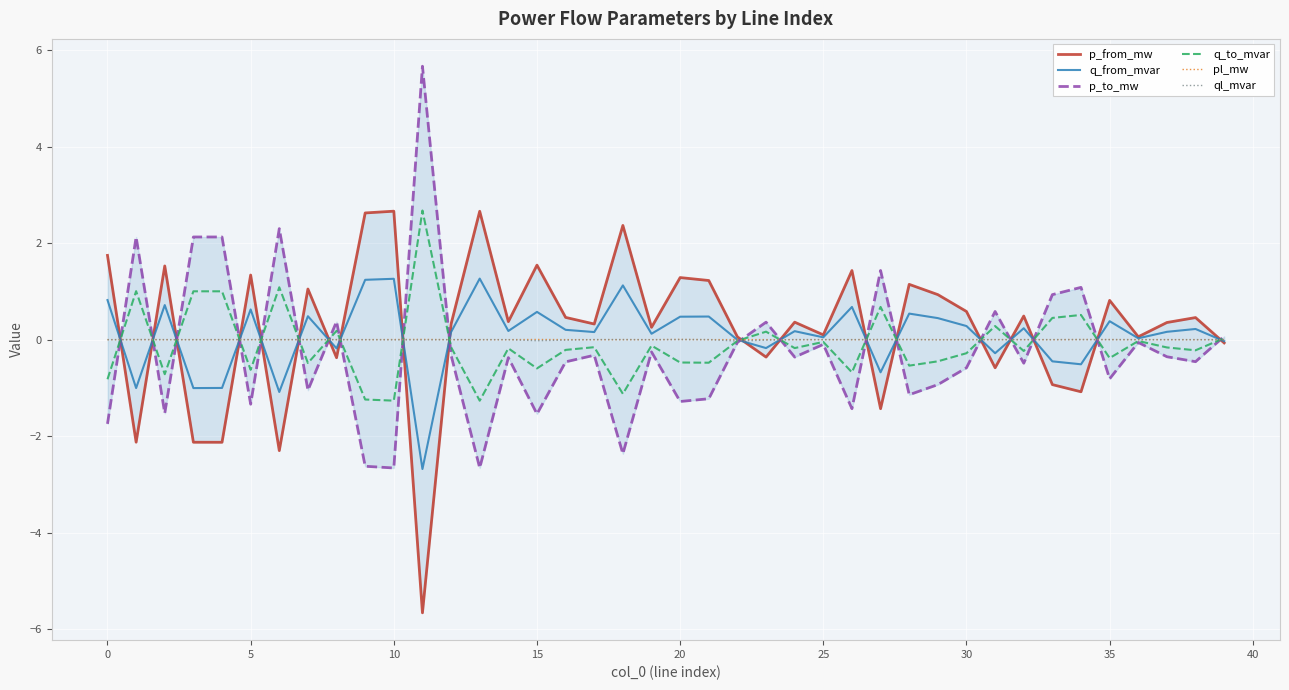

Count the number of data series in this chart.

6